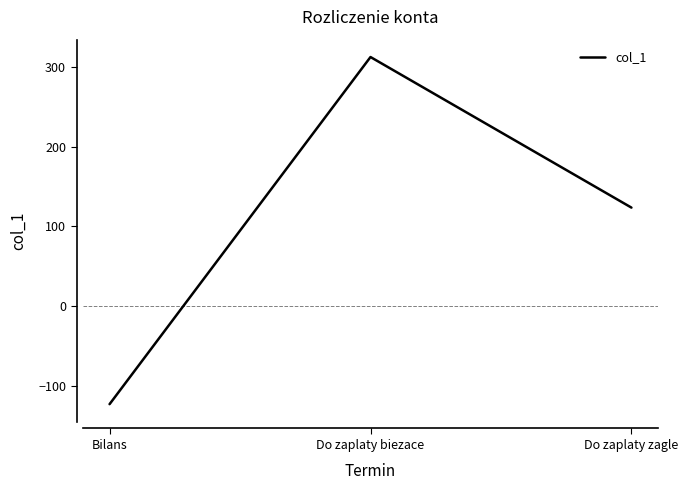

What is the maximum value shown in the chart?

312.3